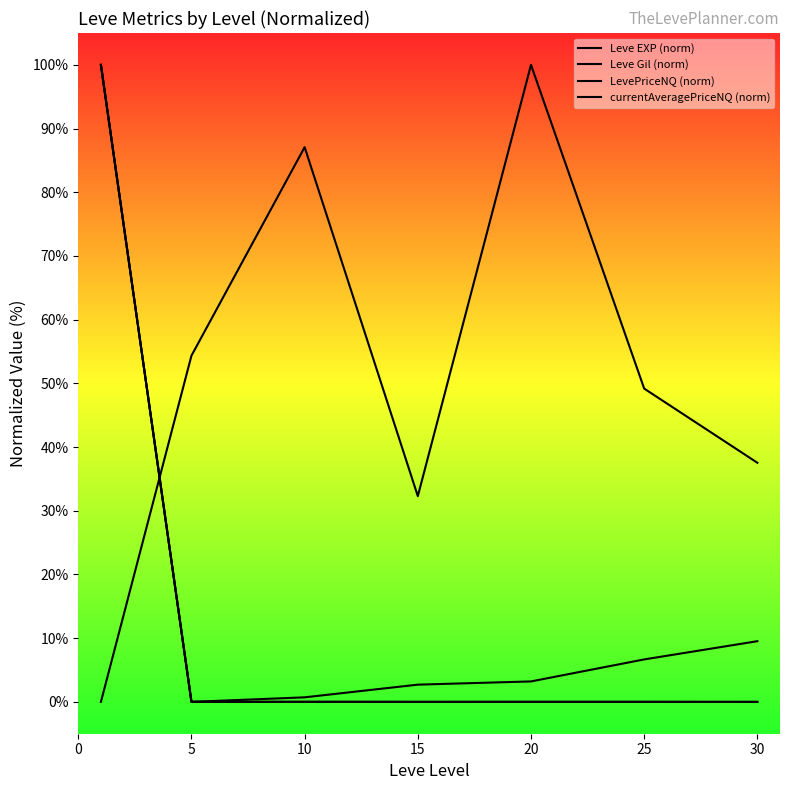

In Leve Gil (norm), how many points are lower than both neighbors (excluding endpoints)?

1